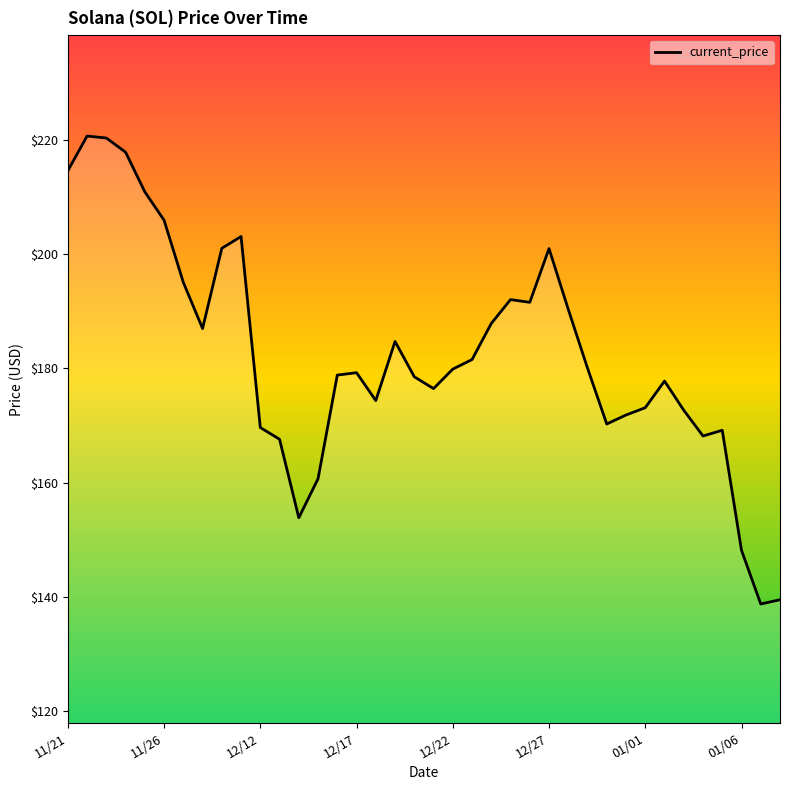

What is the difference between the maximum and minimum values?

81.8